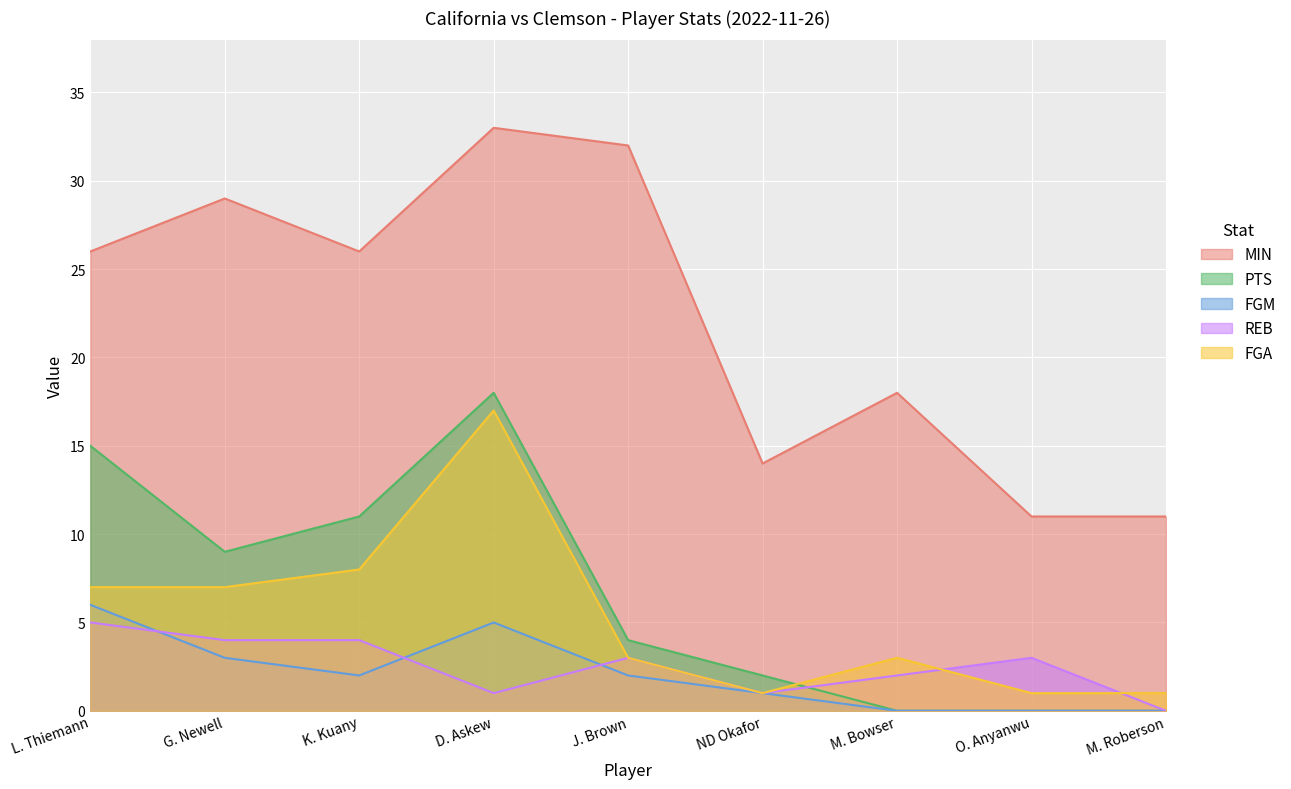

Count the FGM values in the range 0 to 3.

7